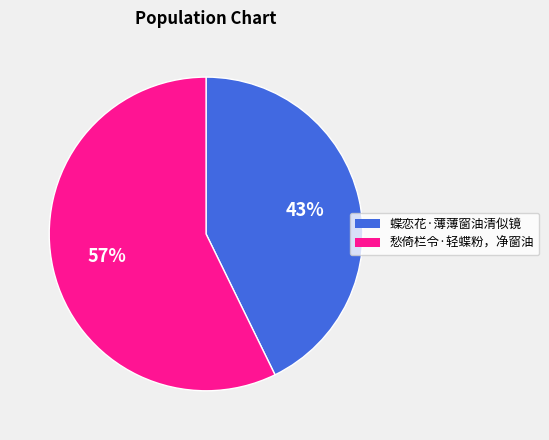

To the nearest percent, what is the difference between the 蝶恋花·薄薄窗油清似镜 and 愁倚栏令·轻蝶粉，净窗油 slice percentages?

14%